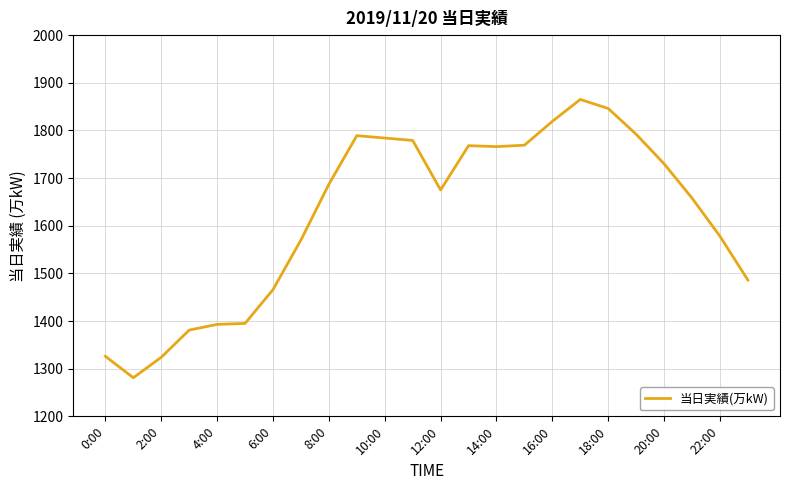

What is the difference between the maximum and minimum values?

584